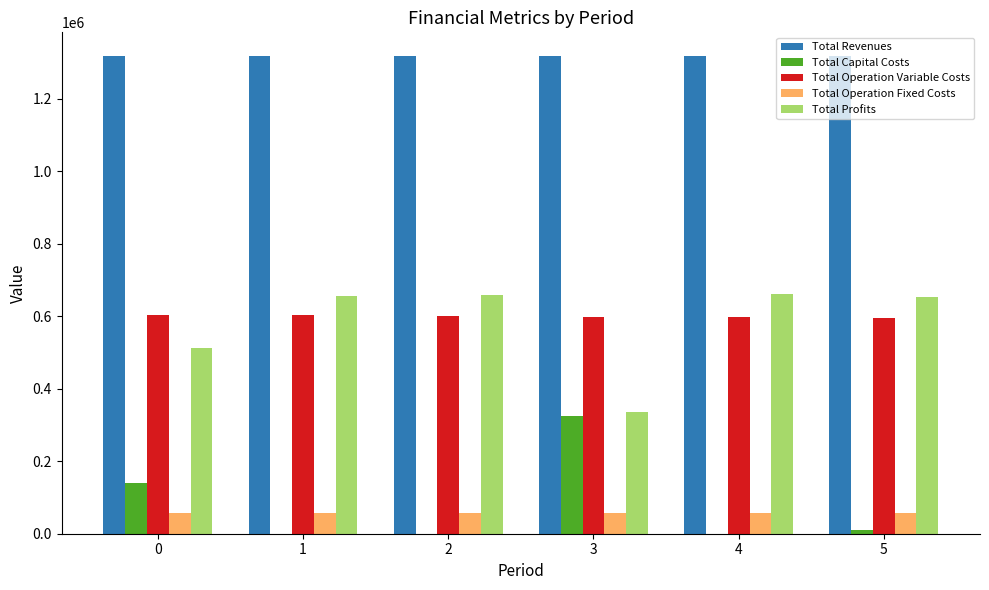

Are the bars grouped side by side (vs. stacked)?

Yes